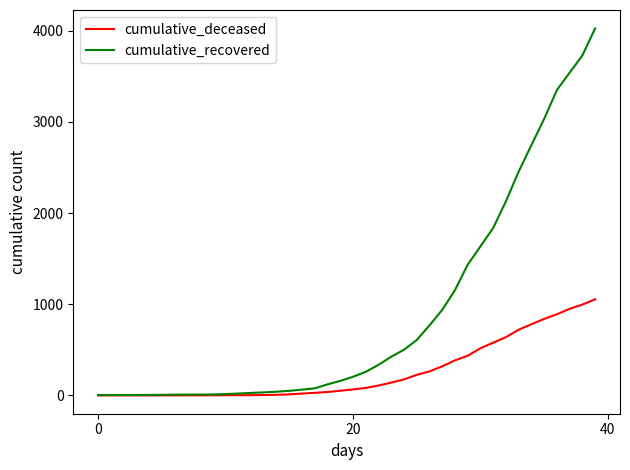

What is the difference between the maximum and minimum values in the cumulative_recovered series?

4024